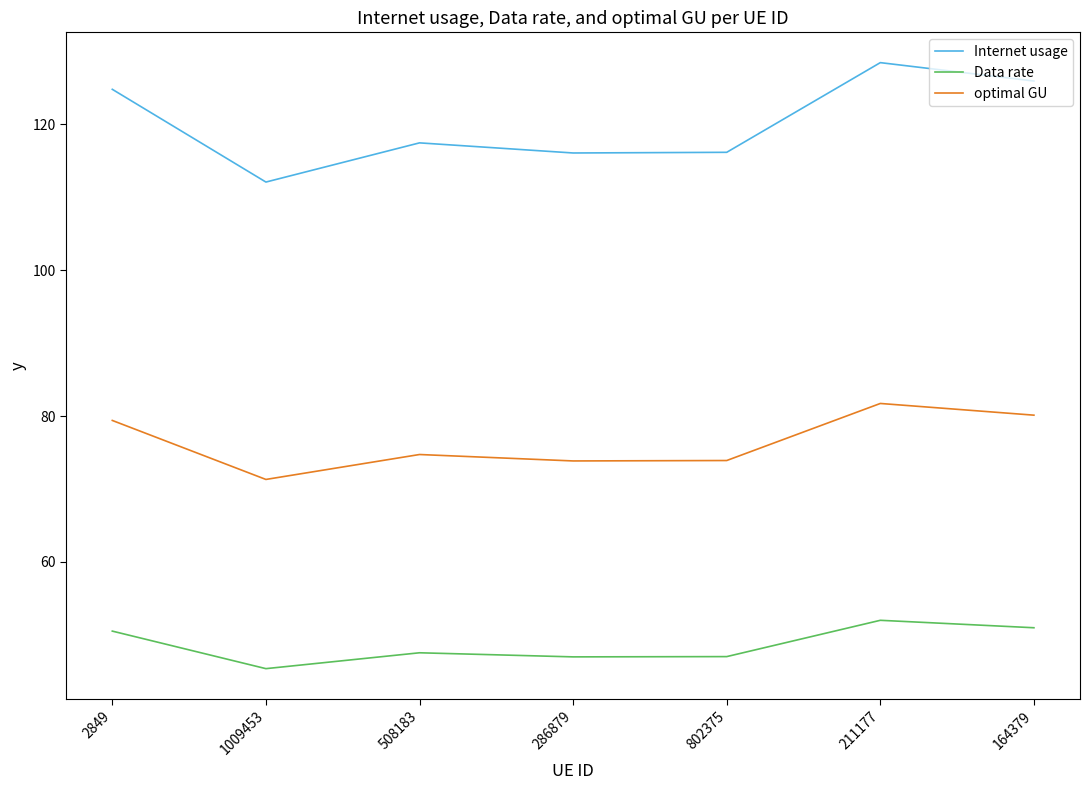

The value of Data rate at 164379 is 18.0. True or false?

False